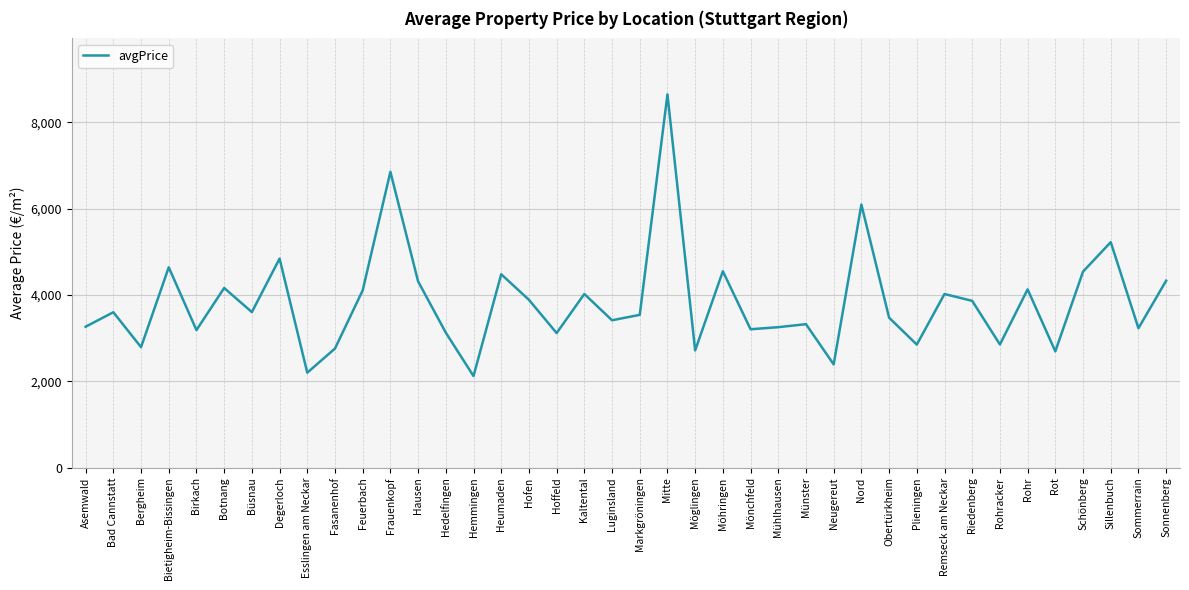

What is the ratio of the value at Heumaden to the value at Hemmingen?

2.1